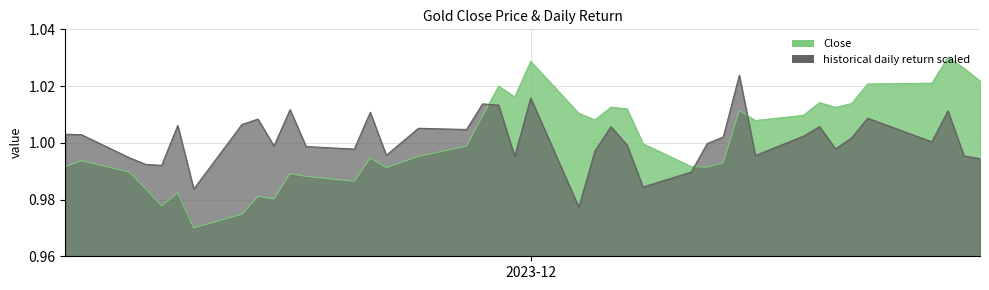

List the series in order of their overall mean, lowest first.

historical daily return scaled, Close